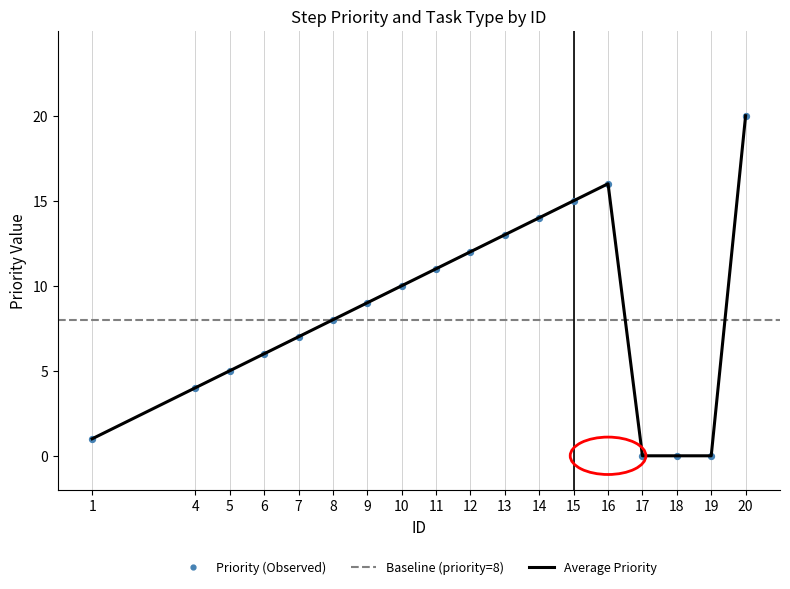

What is the change in value from 7 to 14?

+7